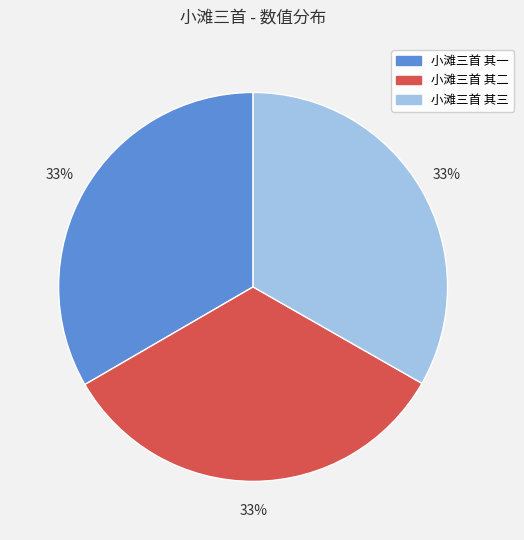

To the nearest percent, what percentage of the pie is 小滩三首 其一?

33%